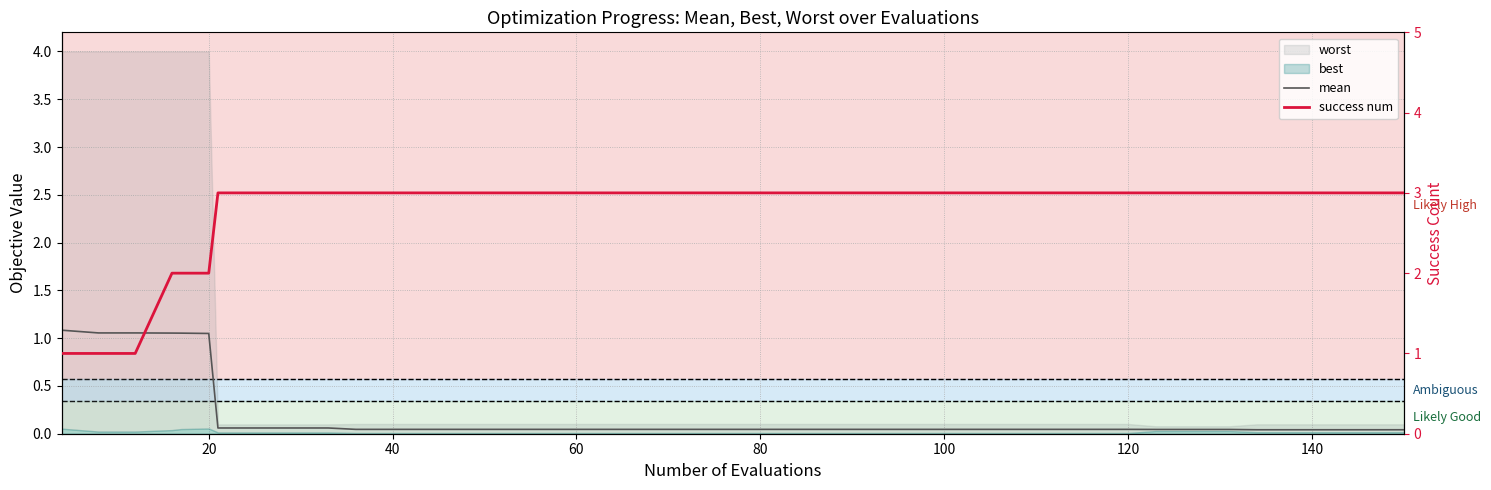

What is the maximum value shown in the chart?

3.0